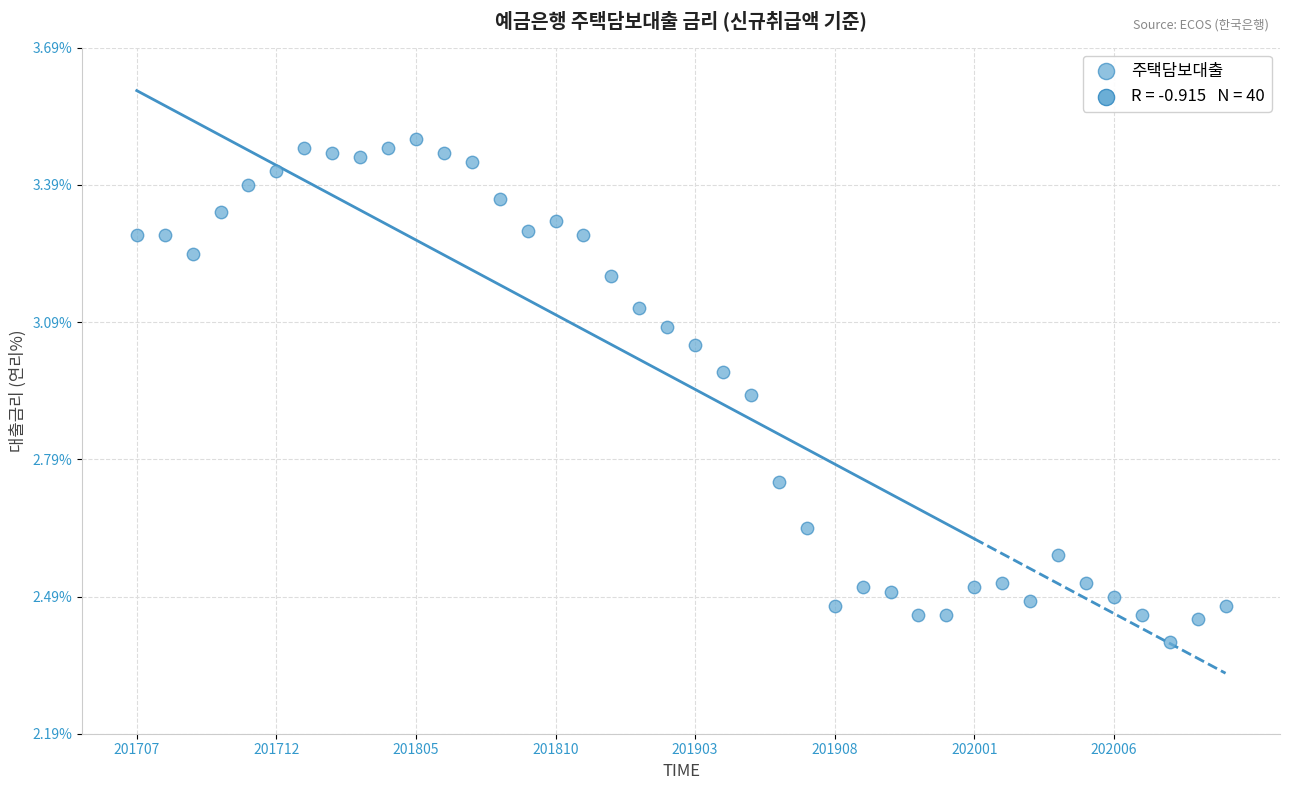

What is the range of Y values (max minus min)?

1.1